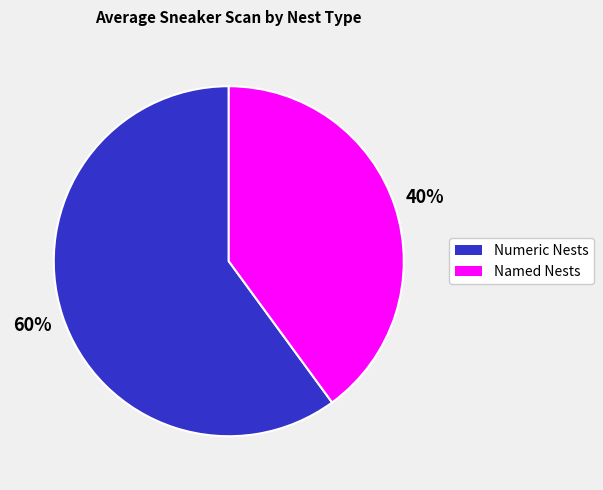

To the nearest percent, what is the average slice percentage?

50%